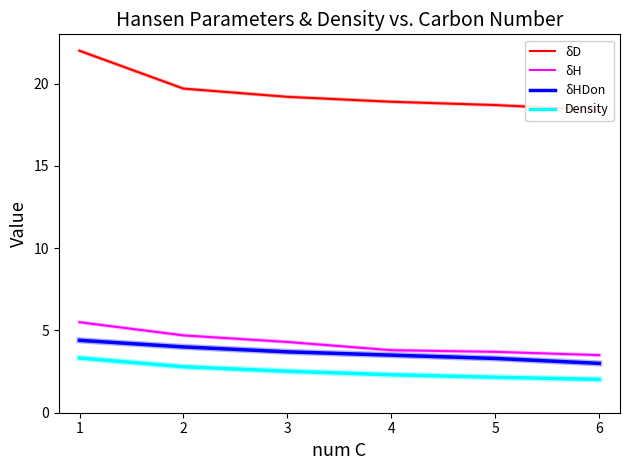

What are all the series names shown in the legend?

δD, δH, δHDon, Density